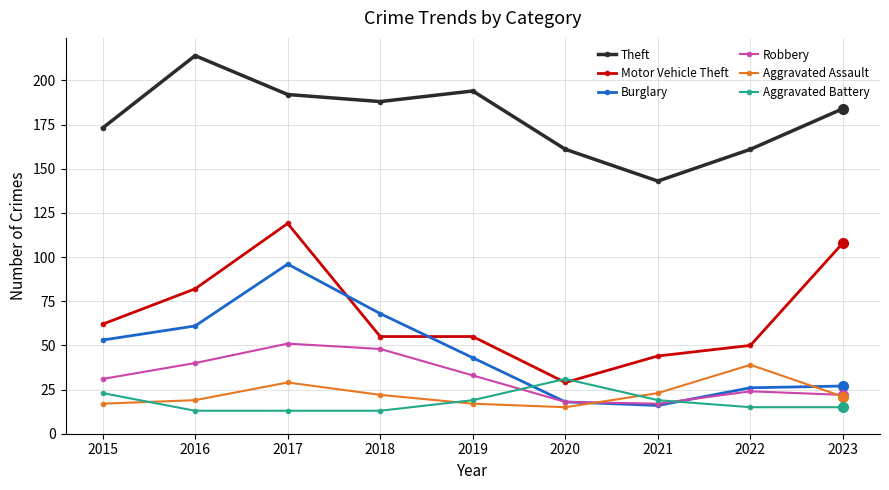

Reading left to right, extract all data points from this chart.

Theft: 173	214	192	188	194	161	143	161	184
Motor Vehicle Theft: 62	82	119	55	55	29	44	50	108
Burglary: 53	61	96	68	43	18	16	26	27
Robbery: 31	40	51	48	33	18	17	24	22
Aggravated Assault: 17	19	29	22	17	15	23	39	21
Aggravated Battery: 23	13	13	13	19	31	19	15	15